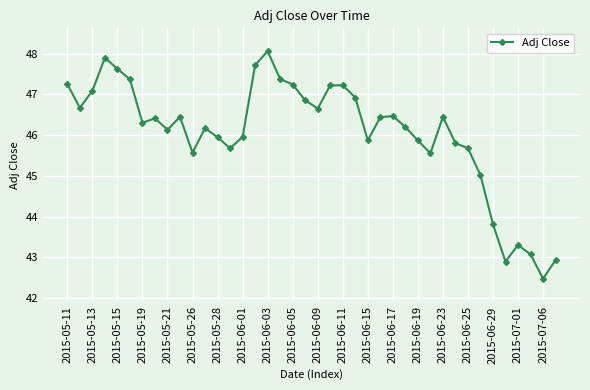

What is the maximum value shown in the chart?

48.1